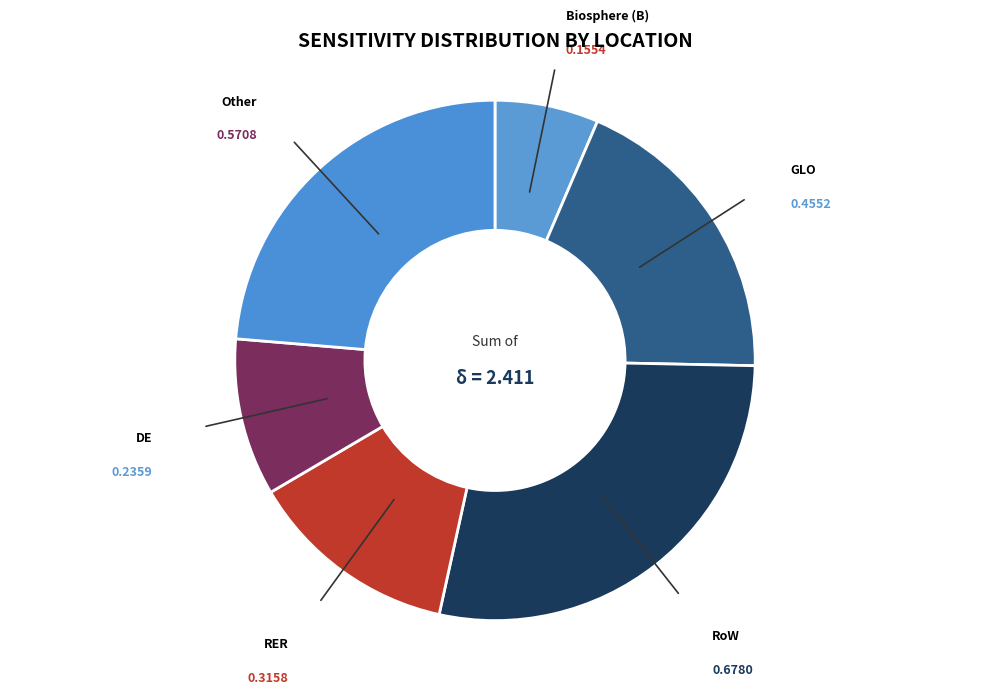

Is there any slice that represents more than half of the pie?

No